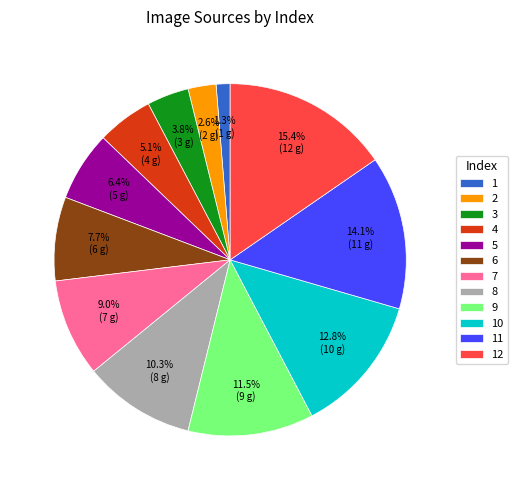

Does 9 account for over 50% of the chart?

No